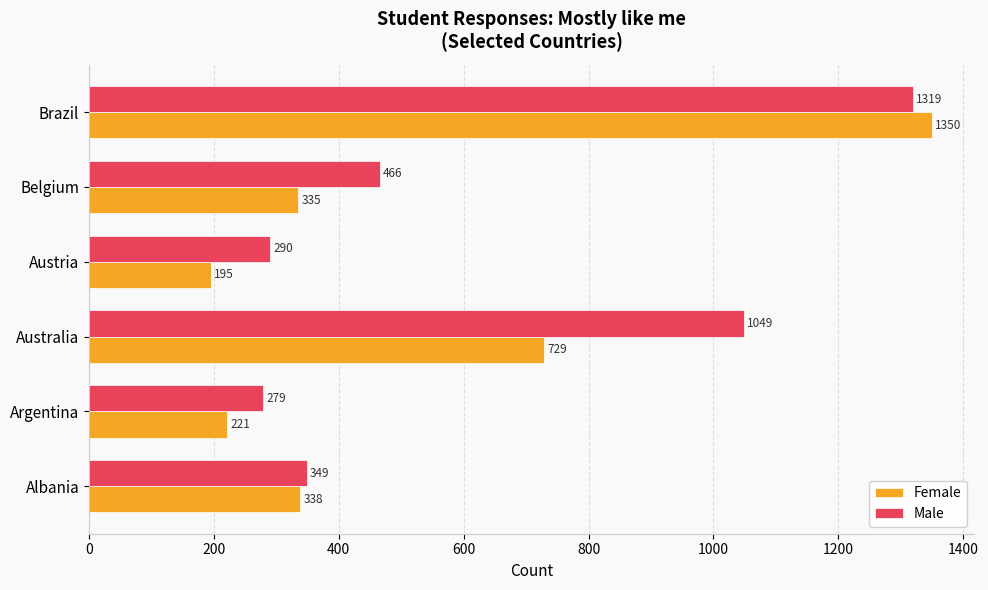

What is the sum of the Male values at Australia and Brazil?

2368